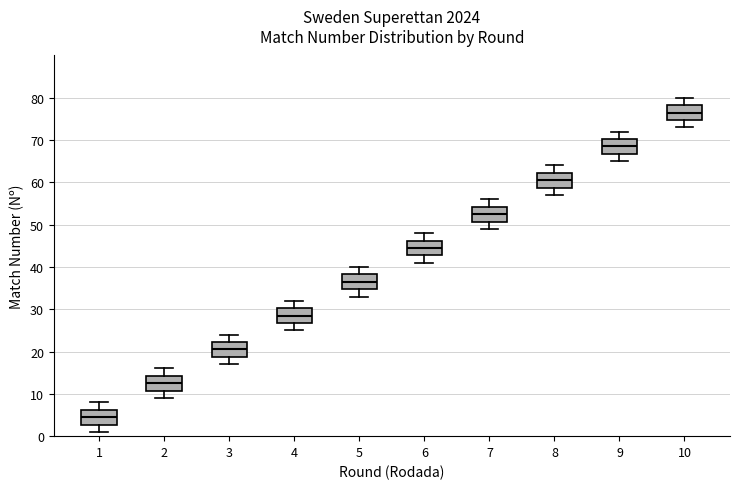

Which box's median line is the lowest?

1